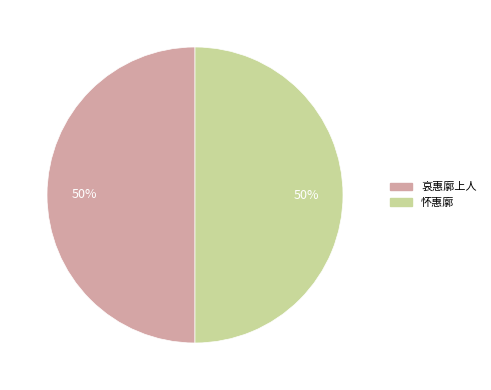

Do 怀惠廓 and 哀惠廓上人 together represent more than half of the pie?

Yes